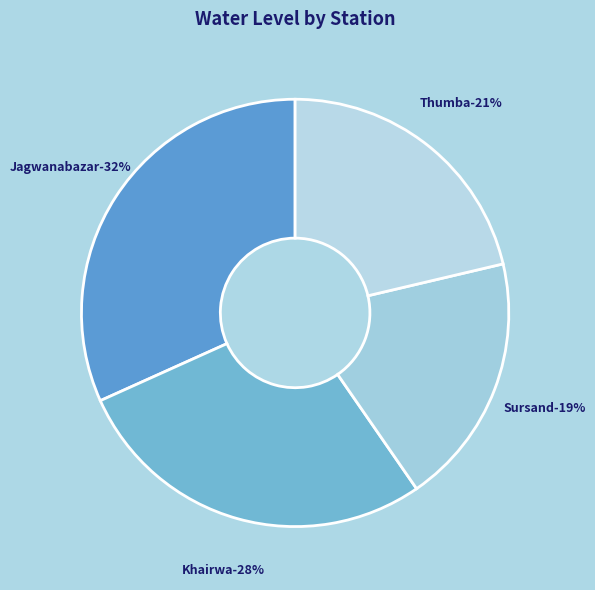

Rank the categories by value from highest to lowest.

Jagwanabazar, Khairwa, Thumba, Sursand